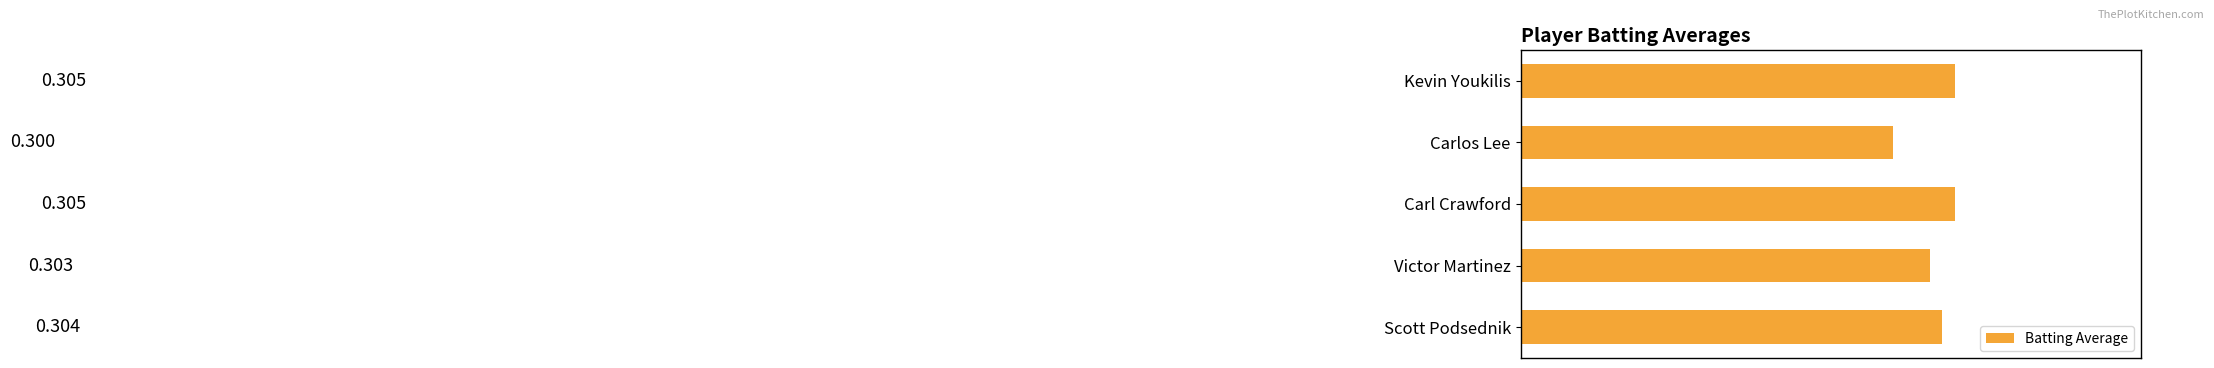

What is the greatest value displayed?

0.3